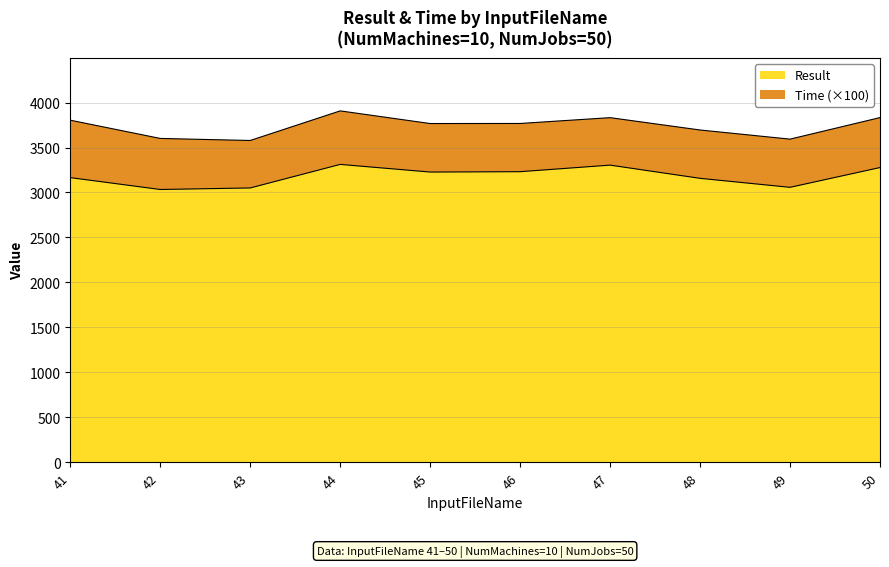

At which category does the data reach its first local peak?

44